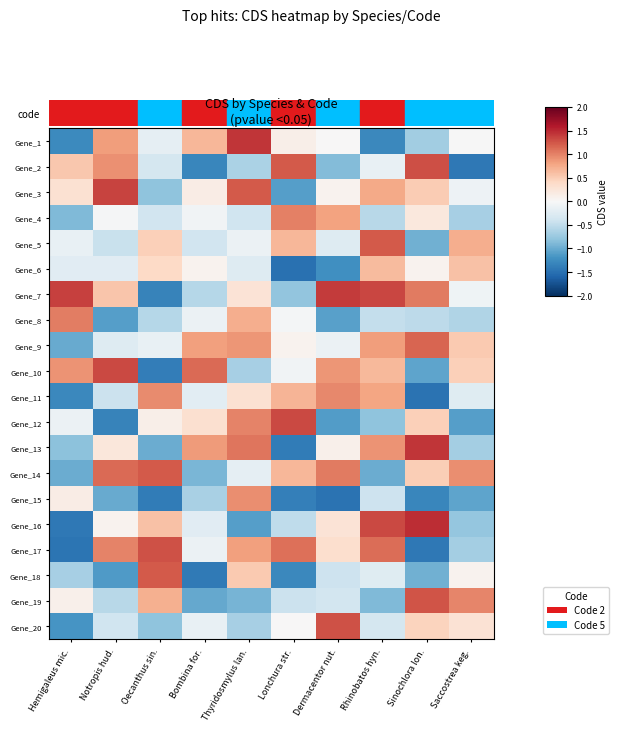

Reading left to right, transcribe all the data shown in this chart.

row_0: -1.3	0.8	-0.2	0.7	1.4	0.1	0.0	-1.3	-0.7	-0.0
row_1: 0.5	0.9	-0.4	-1.3	-0.6	1.2	-0.9	-0.1	1.3	-1.4
row_2: 0.3	1.4	-0.8	0.1	1.2	-1.1	0.1	0.8	0.5	-0.1
row_3: -0.9	-0.0	-0.4	-0.1	-0.4	1.0	0.8	-0.6	0.2	-0.7
row_4: -0.1	-0.4	0.5	-0.4	-0.1	0.7	-0.3	1.2	-1.0	0.7
row_5: -0.2	-0.2	0.4	0.1	-0.3	-1.5	-1.2	0.6	0.1	0.6
row_6: 1.4	0.5	-1.3	-0.6	0.3	-0.8	1.4	1.3	1.0	-0.1
row_7: 1.0	-1.1	-0.6	-0.1	0.7	-0.0	-1.1	-0.5	-0.5	-0.6
row_8: -1.0	-0.3	-0.2	0.8	0.9	0.1	-0.1	0.8	1.2	0.5
row_9: 0.9	1.3	-1.4	1.1	-0.7	-0.1	0.9	0.7	-1.1	0.5
row_10: -1.3	-0.4	0.9	-0.2	0.3	0.7	1.0	0.8	-1.5	-0.2
row_11: -0.1	-1.3	0.1	0.3	1.0	1.3	-1.1	-0.8	0.5	-1.1
row_12: -0.8	0.2	-1.0	0.8	1.1	-1.4	0.1	0.9	1.4	-0.7
row_13: -1.0	1.1	1.2	-0.9	-0.2	0.7	1.0	-1.0	0.5	0.9
row_14: 0.1	-1.0	-1.4	-0.7	0.9	-1.4	-1.5	-0.4	-1.3	-1.1
row_15: -1.4	0.1	0.6	-0.2	-1.1	-0.5	0.3	1.3	1.5	-0.8
row_16: -1.5	1.0	1.3	-0.1	0.8	1.1	0.3	1.1	-1.4	-0.7
row_17: -0.7	-1.1	1.2	-1.4	0.5	-1.3	-0.4	-0.2	-1.0	0.1
row_18: 0.1	-0.5	0.7	-1.0	-0.9	-0.4	-0.4	-0.9	1.3	1.0
row_19: -1.2	-0.4	-0.8	-0.1	-0.7	0.0	1.3	-0.4	0.5	0.3